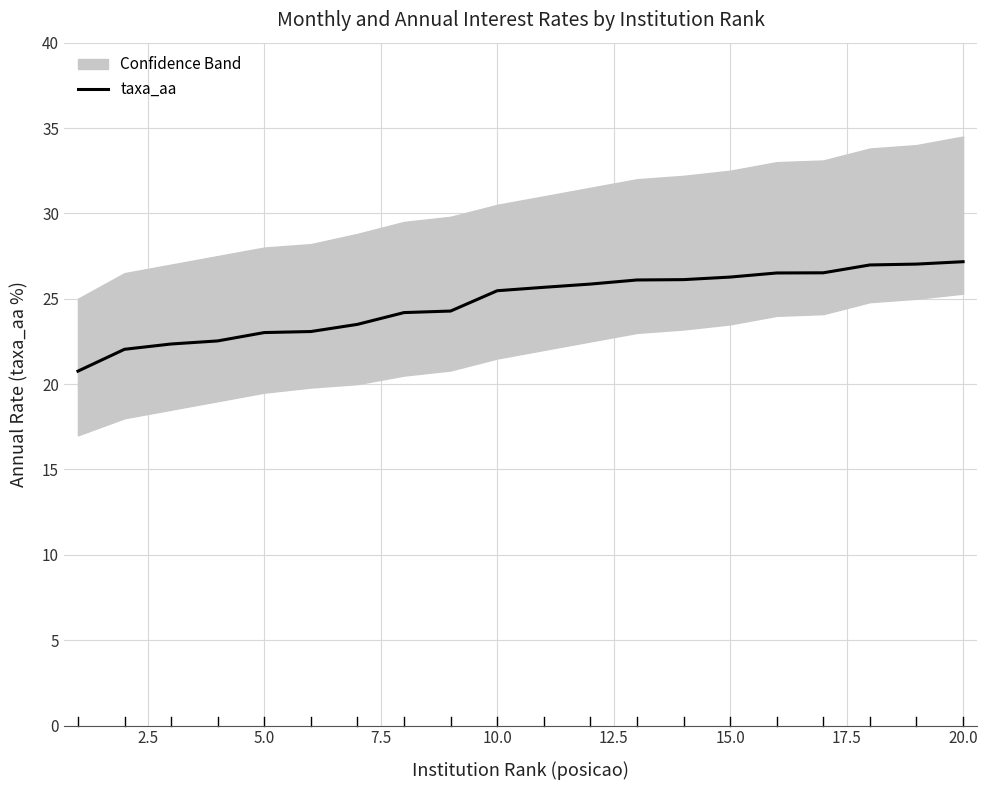

What is the difference between the second highest and minimum values?

6.3